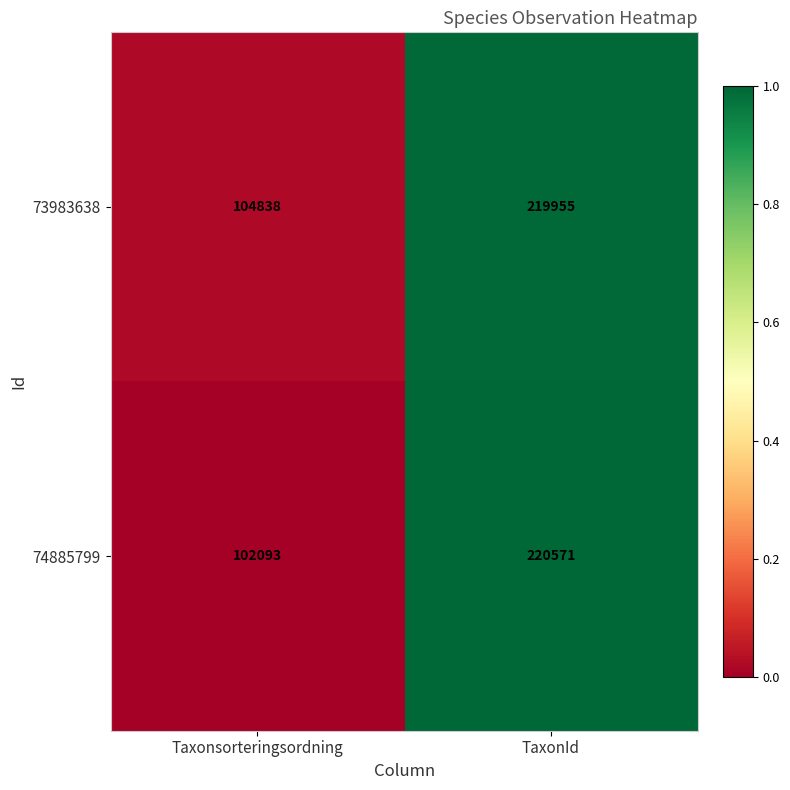

Reading left to right, what are all the values shown in this chart?

73983638: Taxonsorteringsordning=104838	TaxonId=219955
74885799: Taxonsorteringsordning=102093	TaxonId=220571